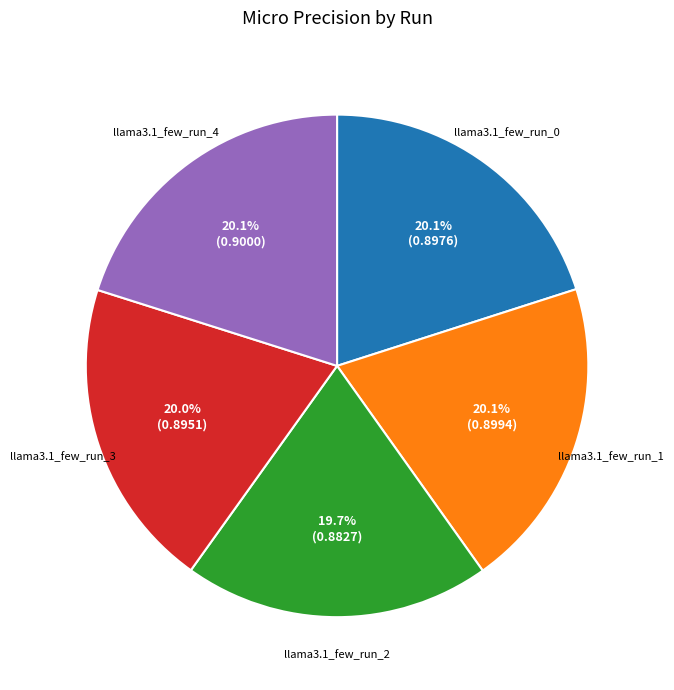

What percentage is the llama3.1_few_run_2 slice, to the nearest percent?

20%